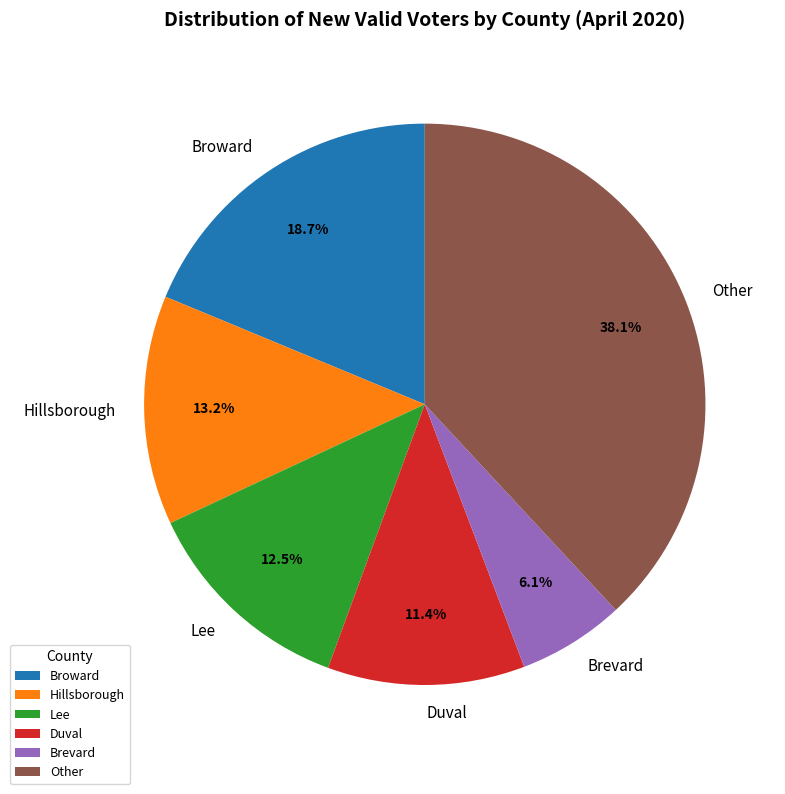

Does any single category account for the majority?

No